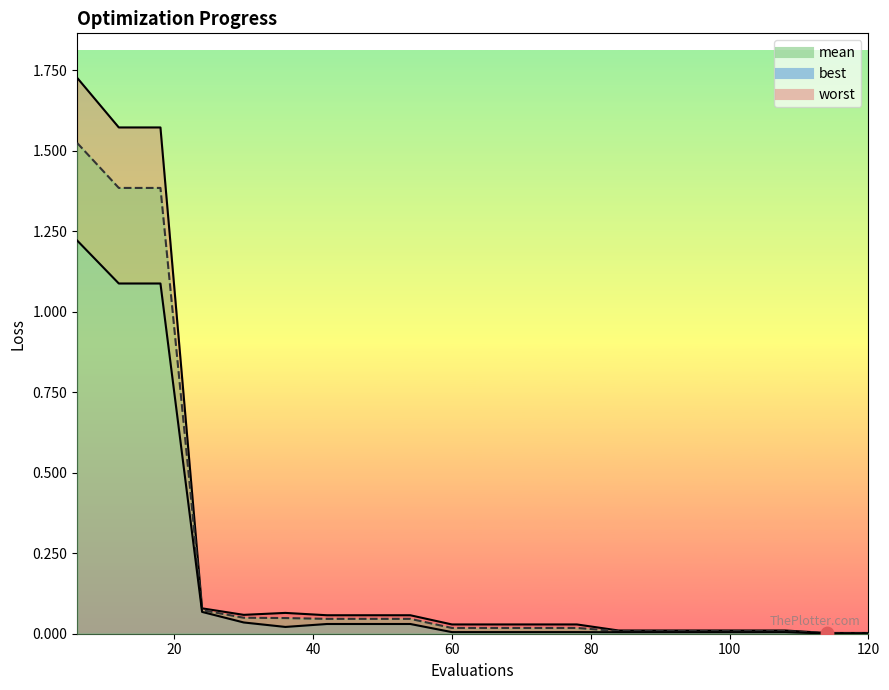

What is the total value across all series at 78?

0.1